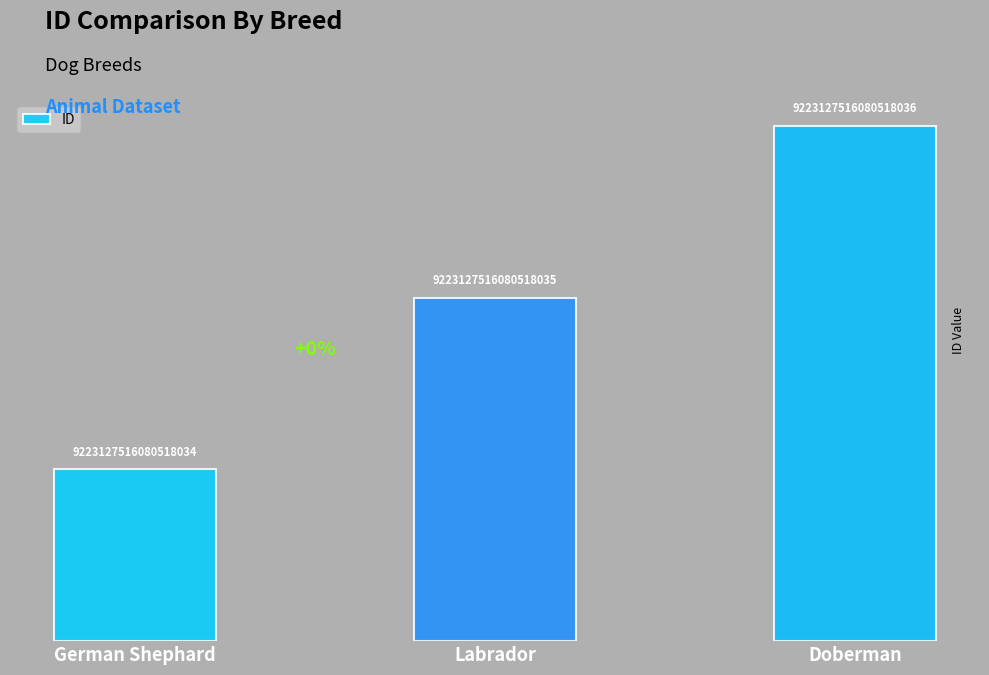

The value at Doberman is 5. True or false?

False